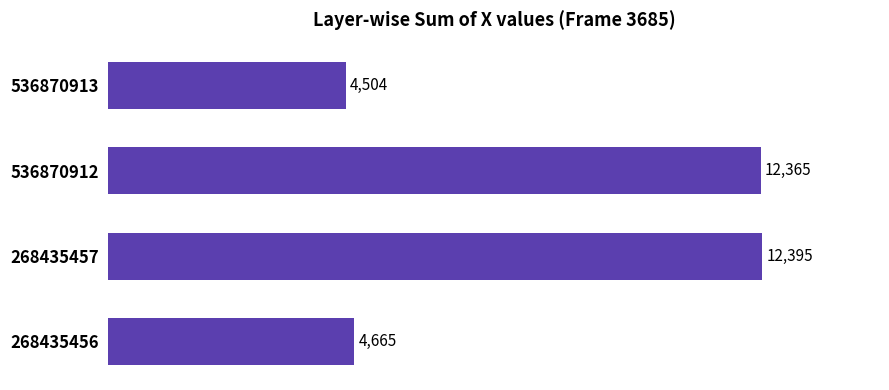

The value at 268435457 is 12395. True or false?

True